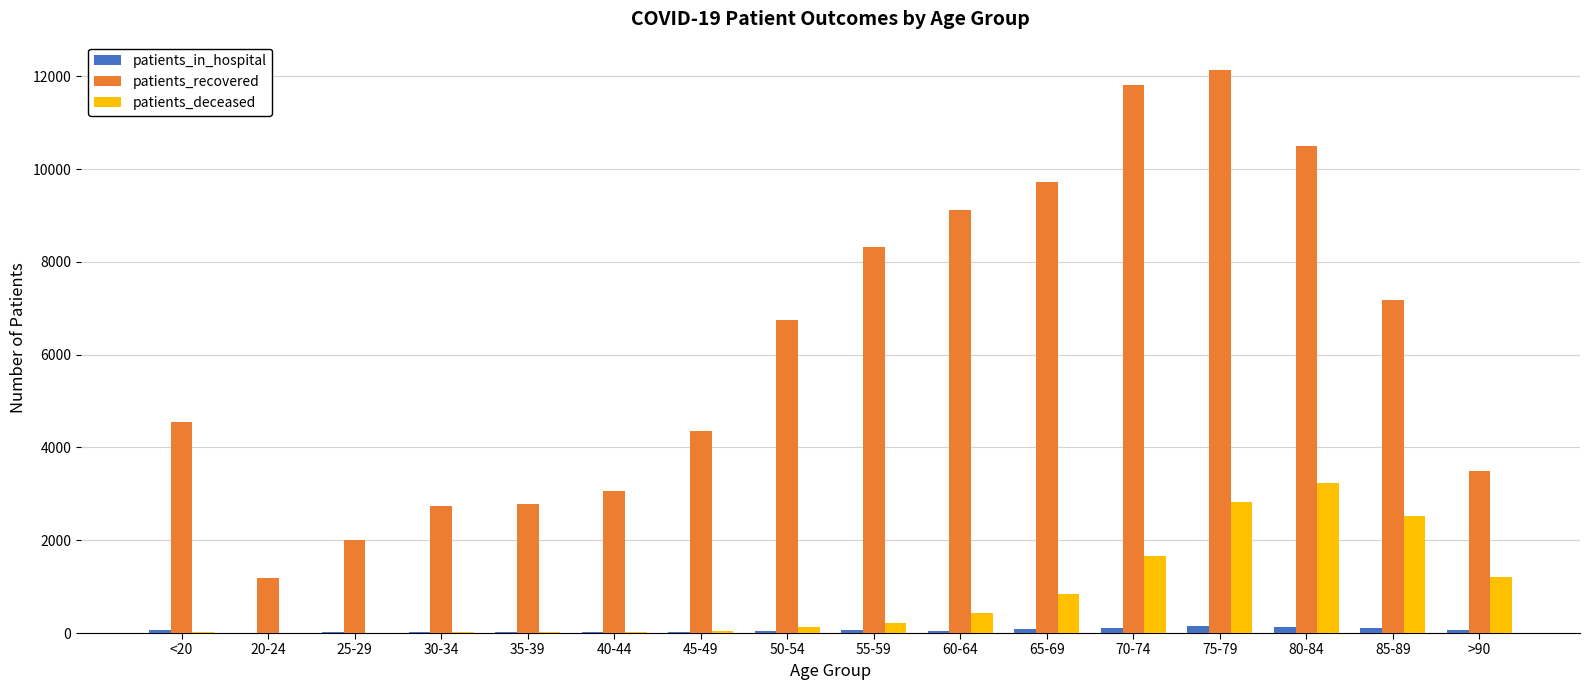

Between 20-24 and 50-54, which series saw the biggest shift?

patients_recovered